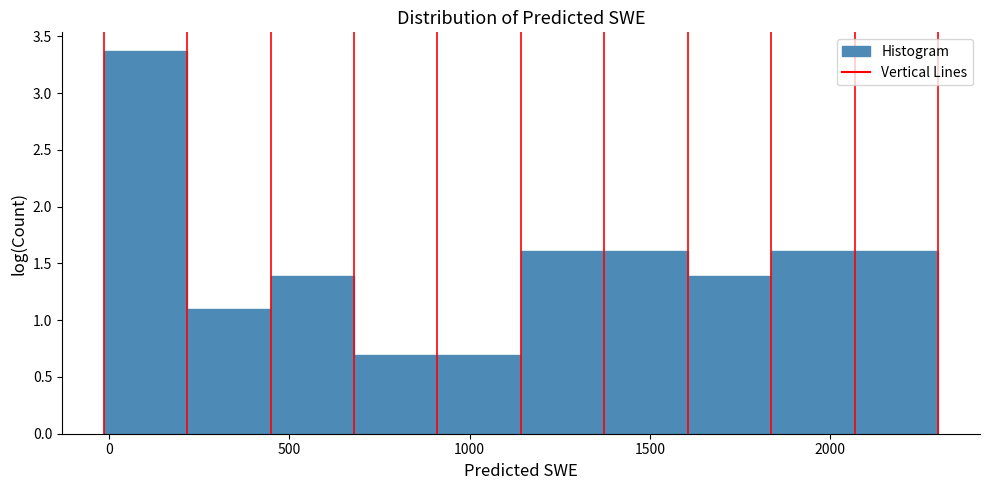

What is the height of the bar covering 2050 to 2300 on the x-axis? Neither the bar edges nor the heights are printed on the chart, so give them approximately, as read against the axes.

1.60